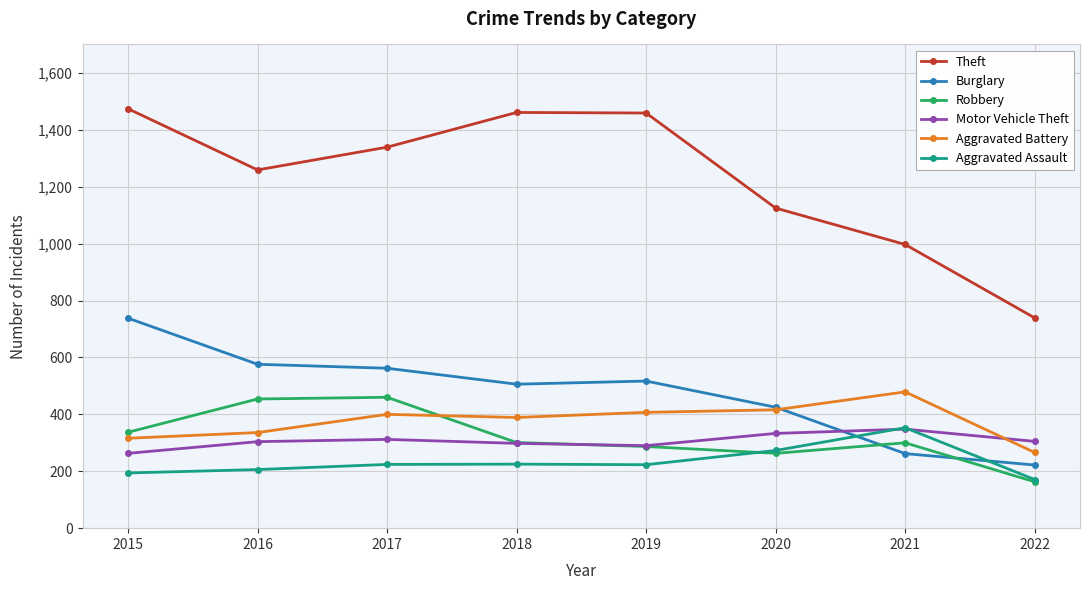

True or false: Theft and Robbery cross at least once.

False